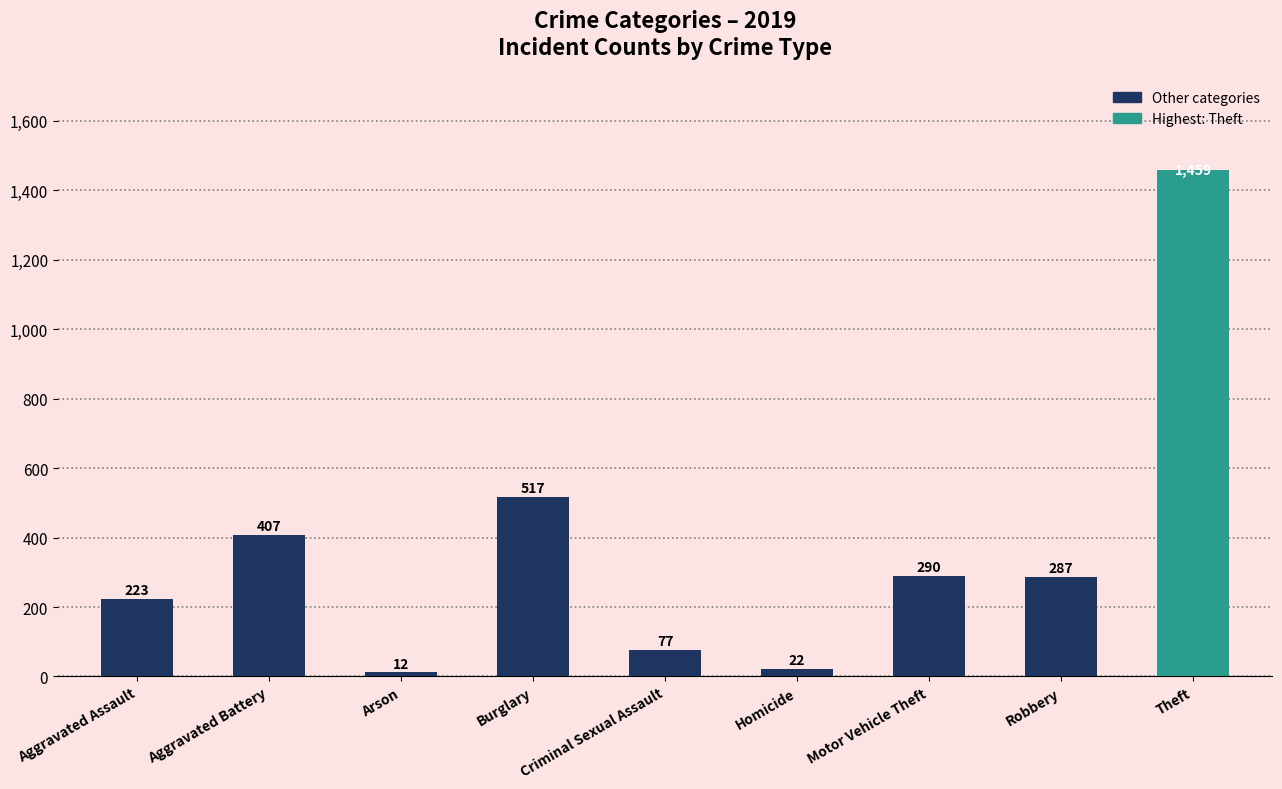

What is the average value?

366